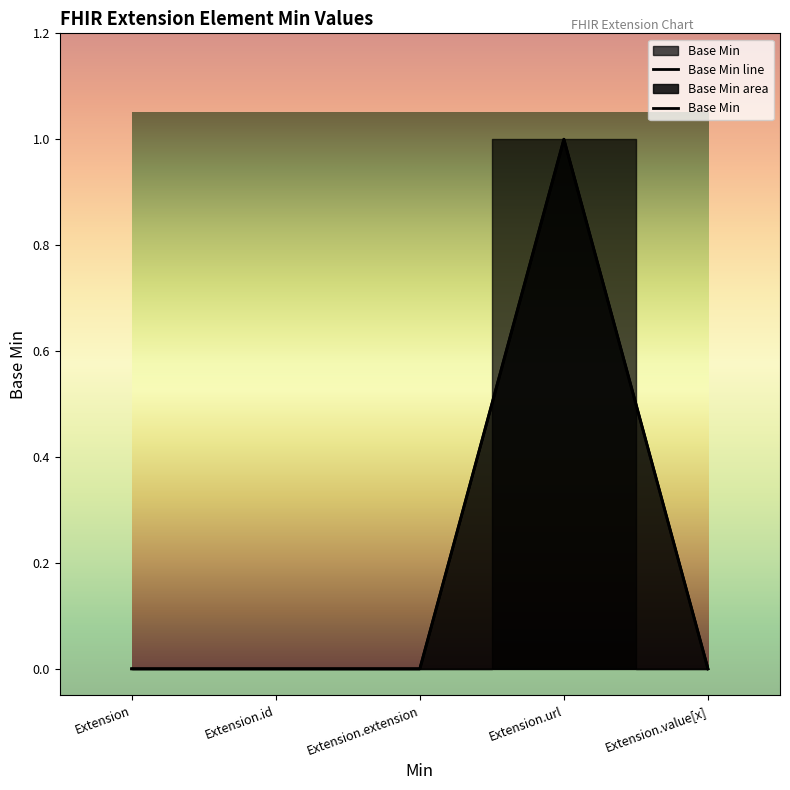

At which category does the data reach its first local peak?

Extension.url